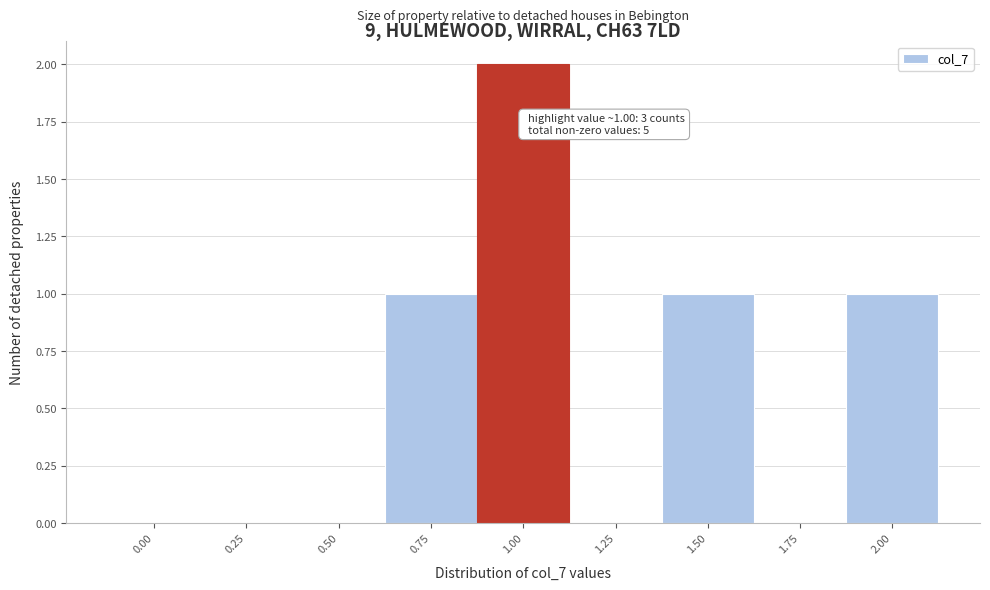

Reading left to right, list all the values displayed in this chart.

0.00=0	0.25=0	0.50=0	0.75=1	1.00=2	1.25=0	1.50=1	1.75=0	2.00=1